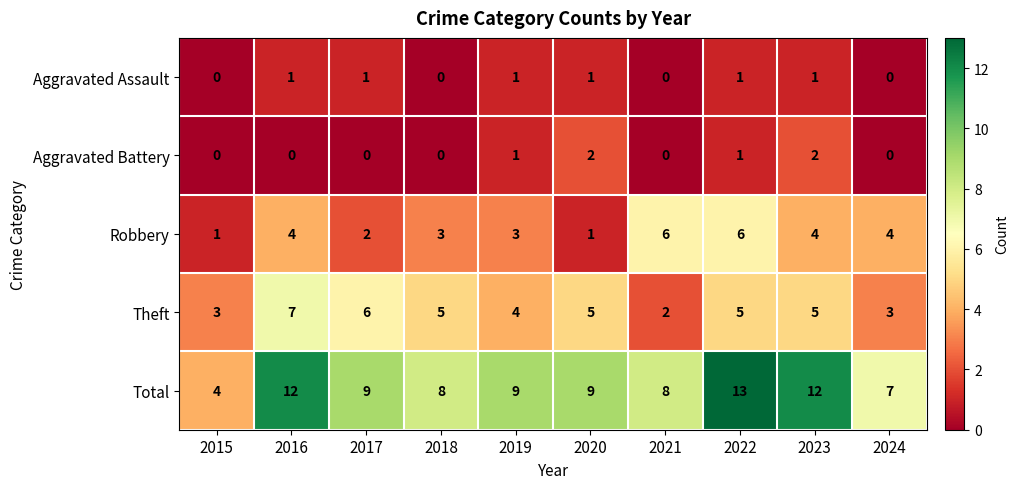

Read the Total value at 2018.

8